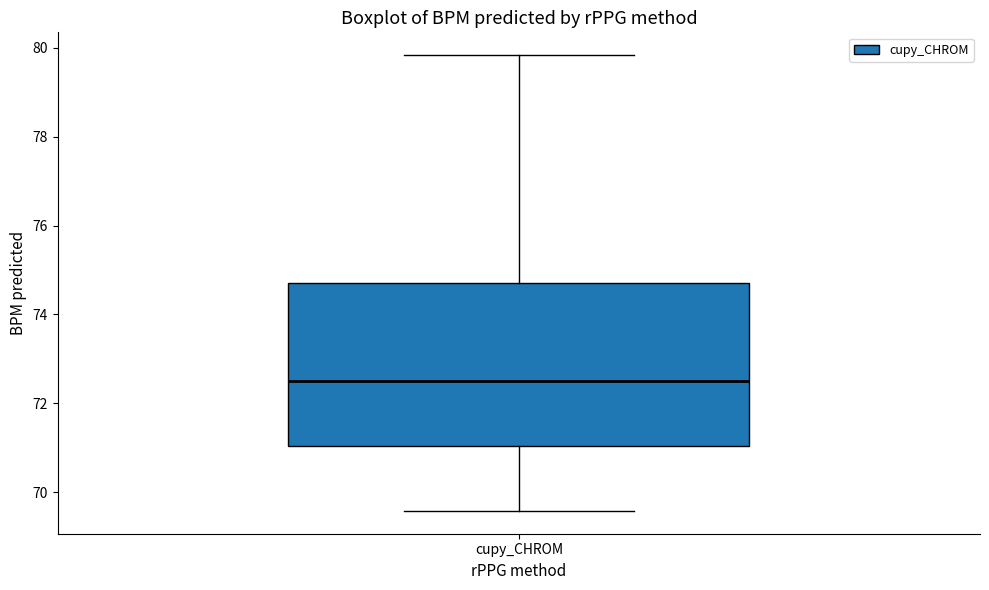

Where does the lower whisker of the box for cupy_CHROM end on the y-axis? The values are not printed on the chart, so give them approximately, as read against the axis.

69.6